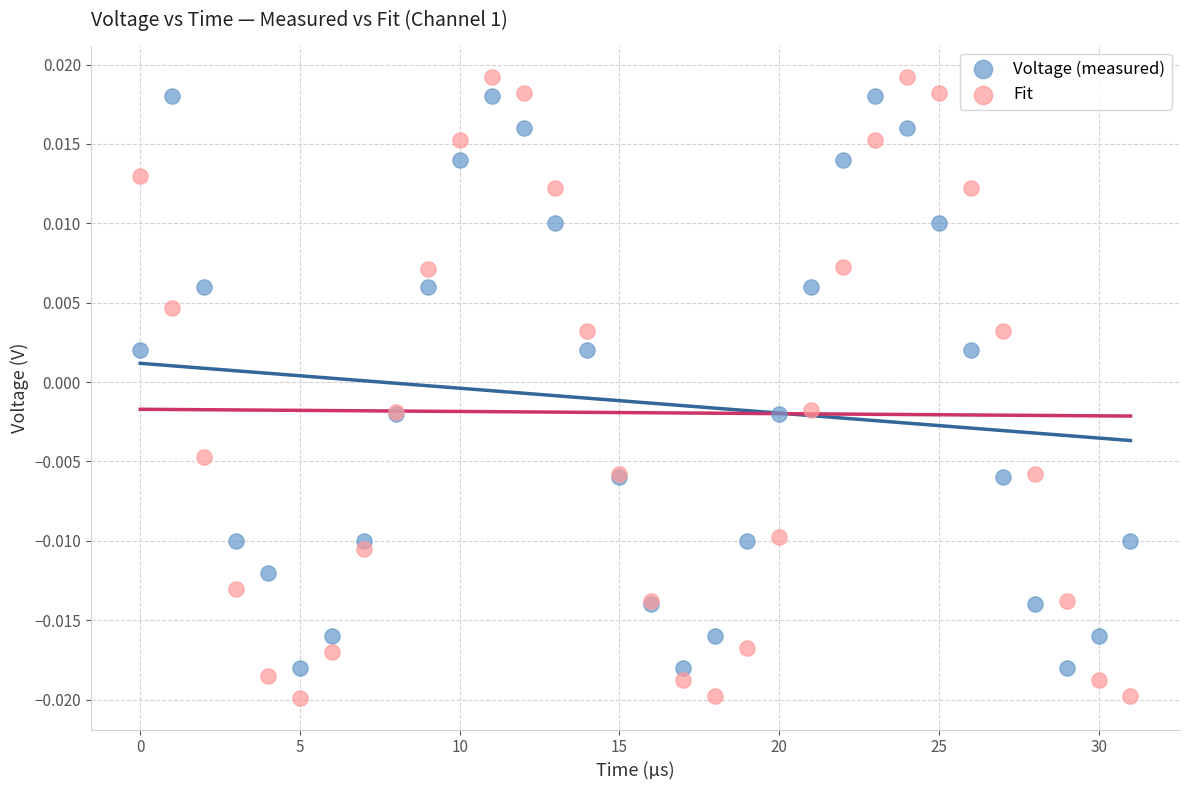

What is the X range (max minus min) for the scatter plot?

31.0